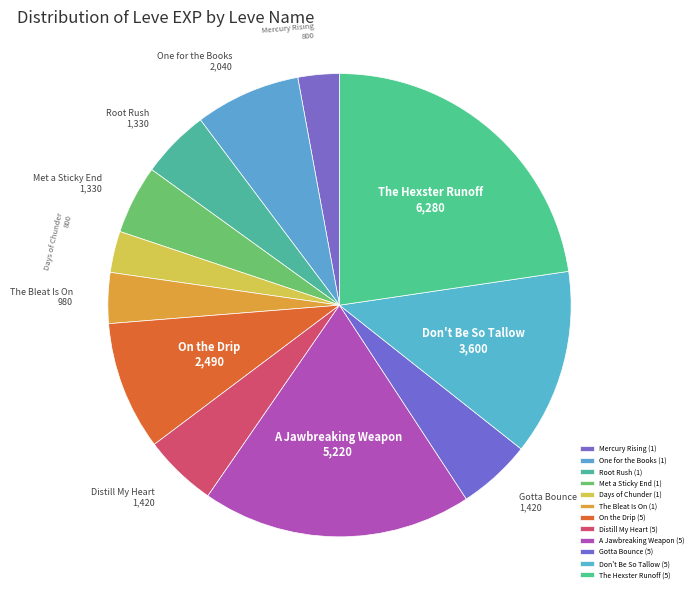

The On the Drip (5) slice represents 9% of the pie. True or false?

True